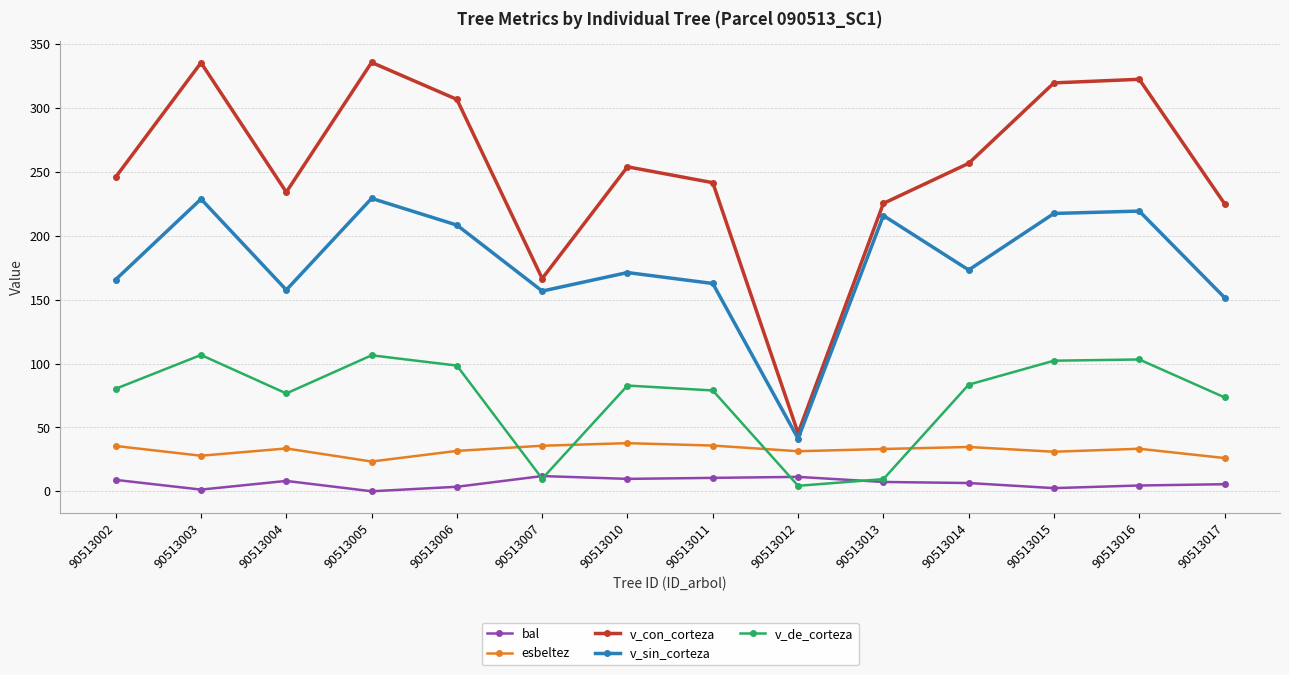

What is the total value across all series at 90513017?

481.7